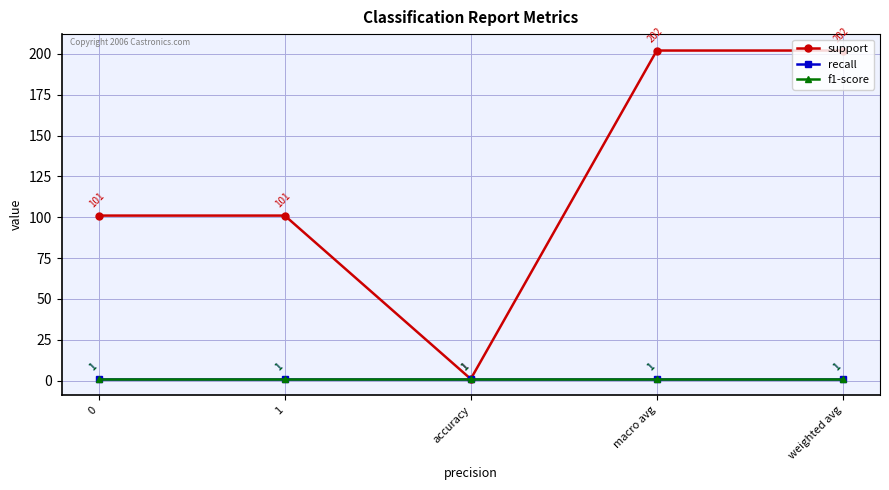

Is this an area chart (filled region under the line)?

No